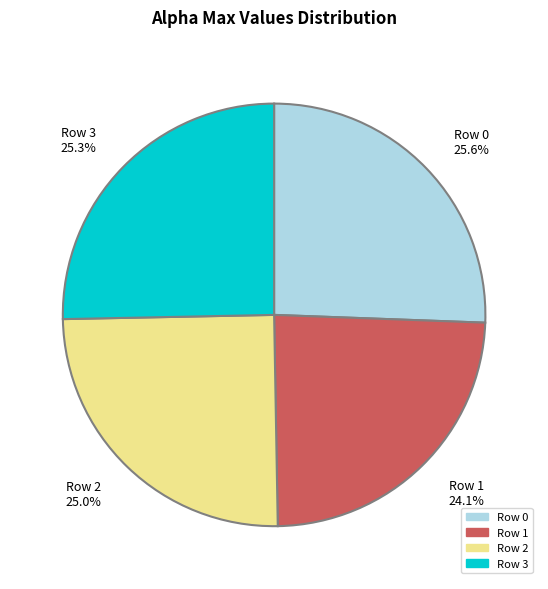

Count the number of slices in the pie.

4